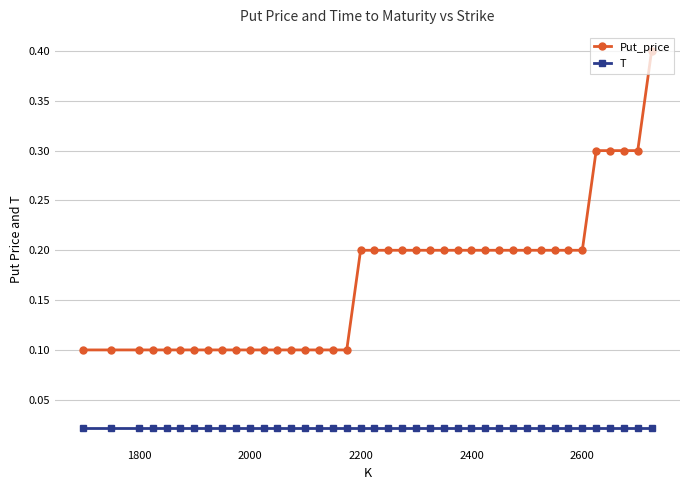

What is the value of the Put_price point at the 28th from the left?

0.2